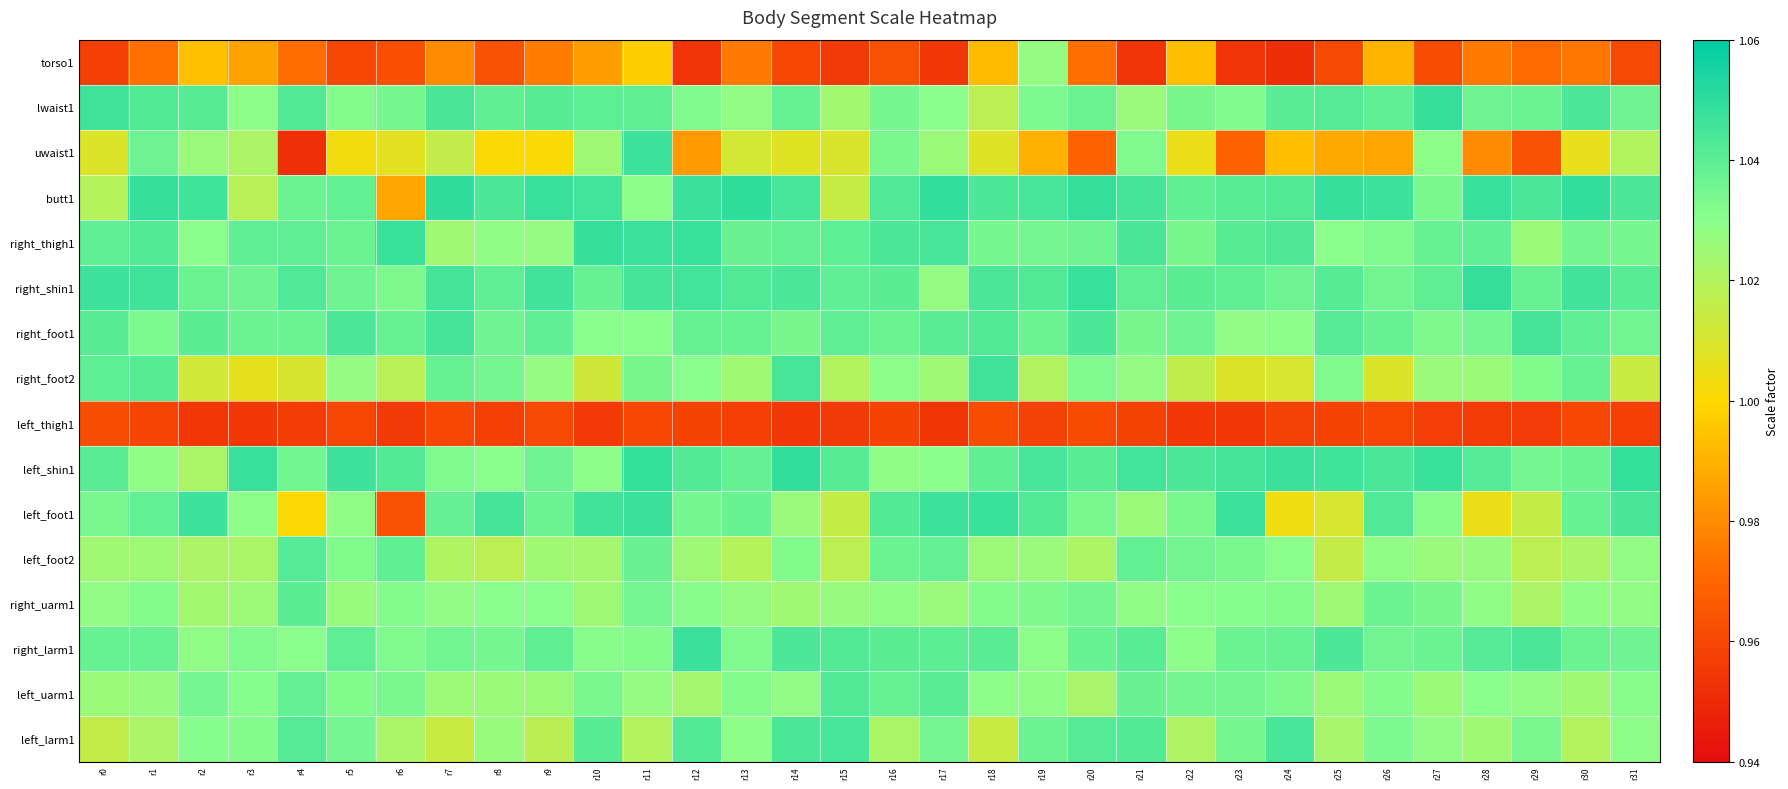

Between r11 and r21, which series saw the biggest shift?

torso1